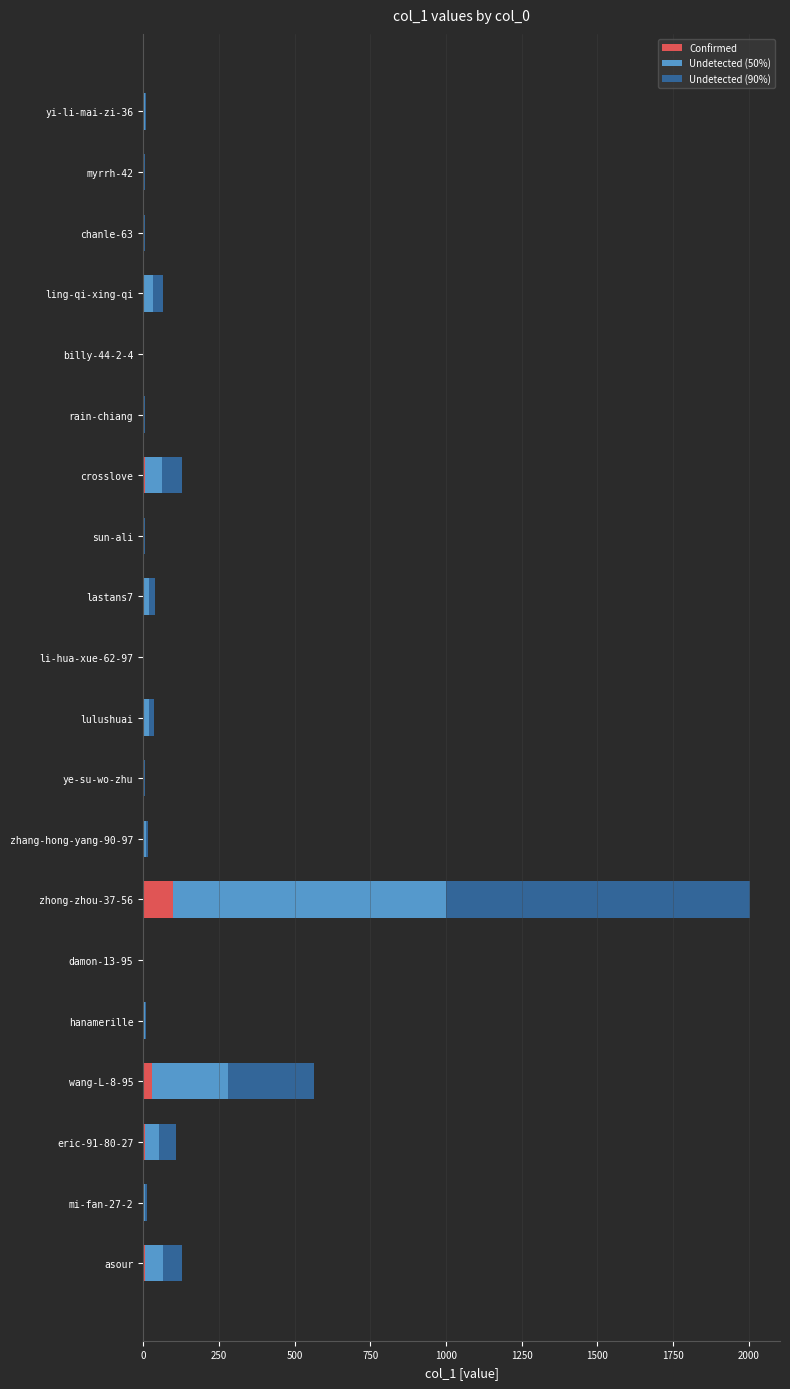

Which category has the highest value in the Confirmed series?

zhong-zhou-37-56